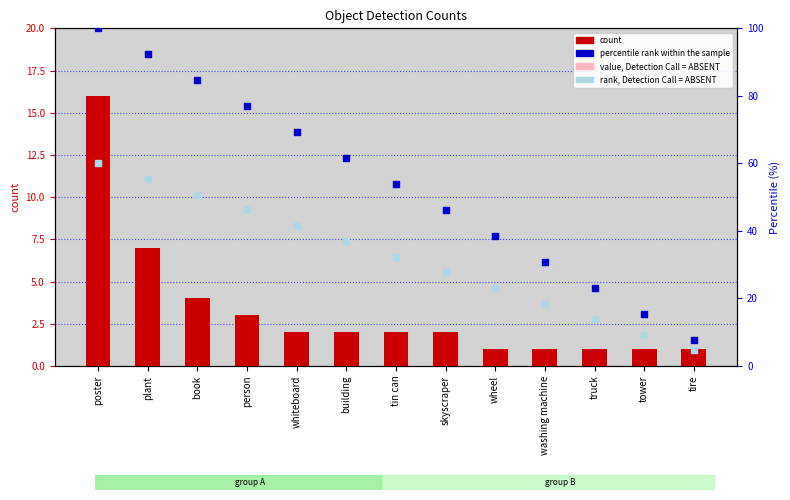

Which series has the largest Y range (max minus min)?

percentile rank within the sample